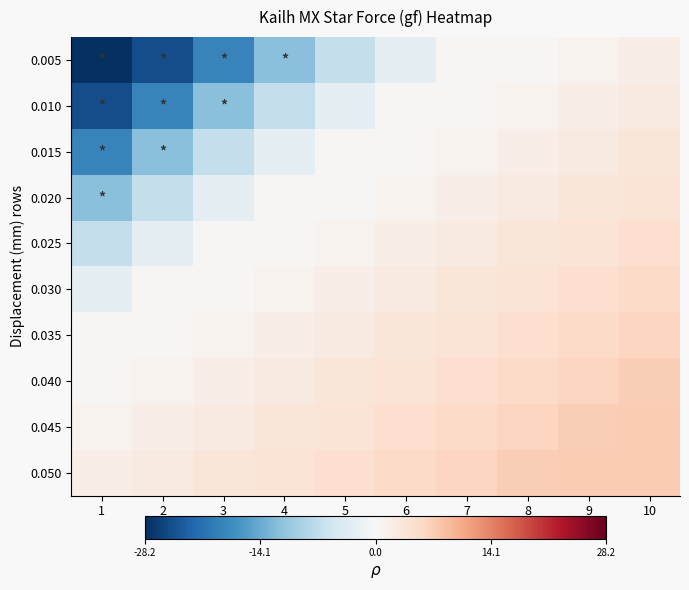

Which label corresponds to the largest value in the chart?

10